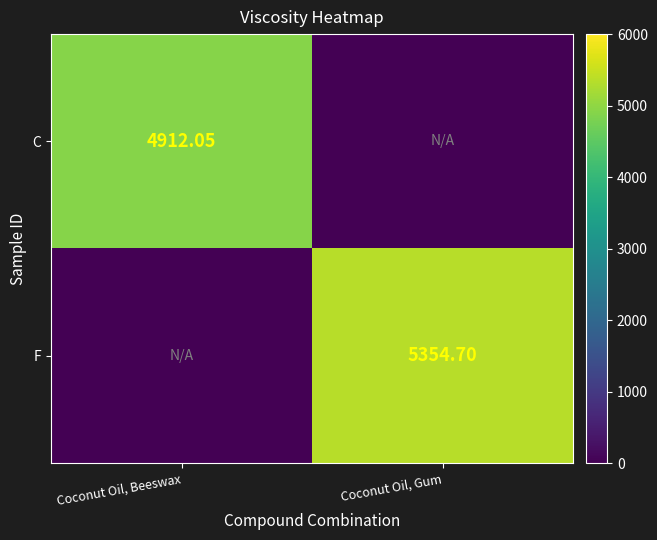

True or false: F has a value of 5354.7 at Coconut Oil, Gum.

True